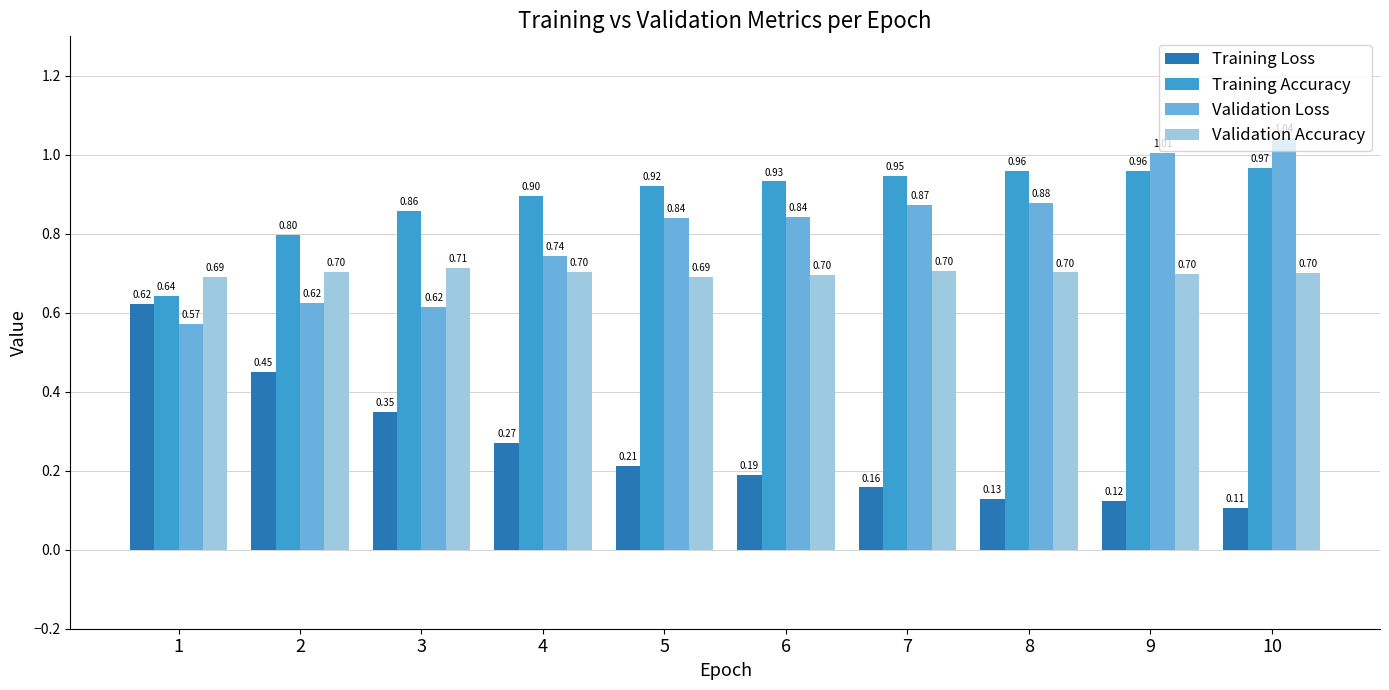

What is the value of the Training Accuracy bar at the 2nd from the left?

0.8